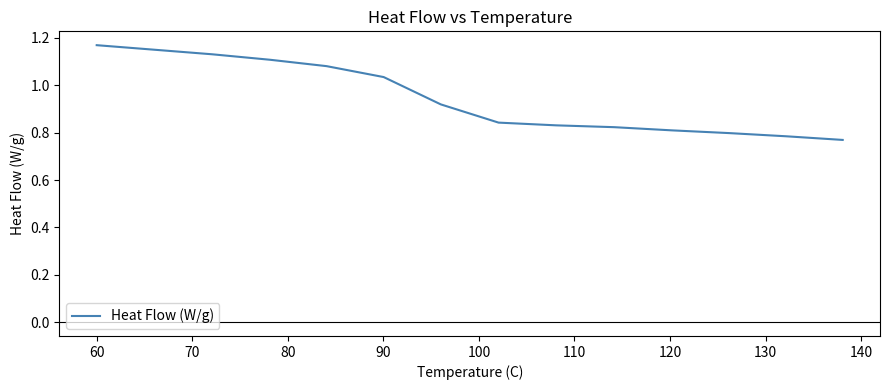

True or false: there are more than 2 points higher than both neighbors.

False